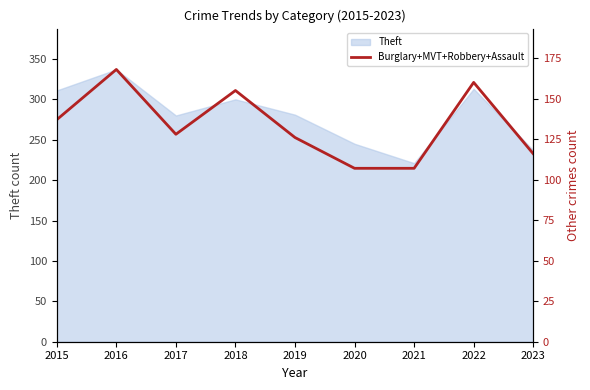

What is the lowest value of the Theft series?

221